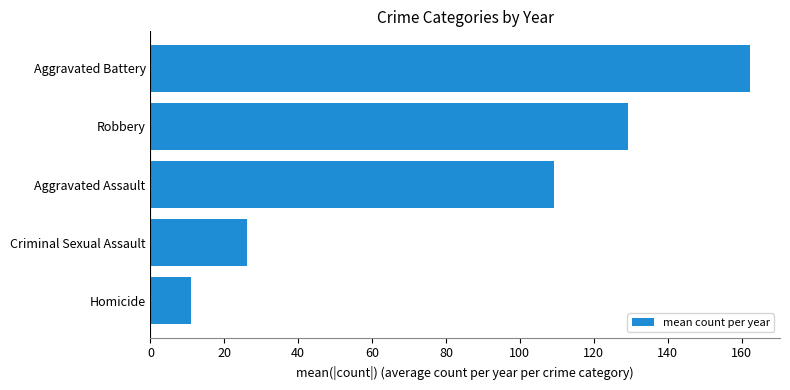

Rank the categories by value from lowest to highest.

Homicide, Criminal Sexual Assault, Aggravated Assault, Robbery, Aggravated Battery